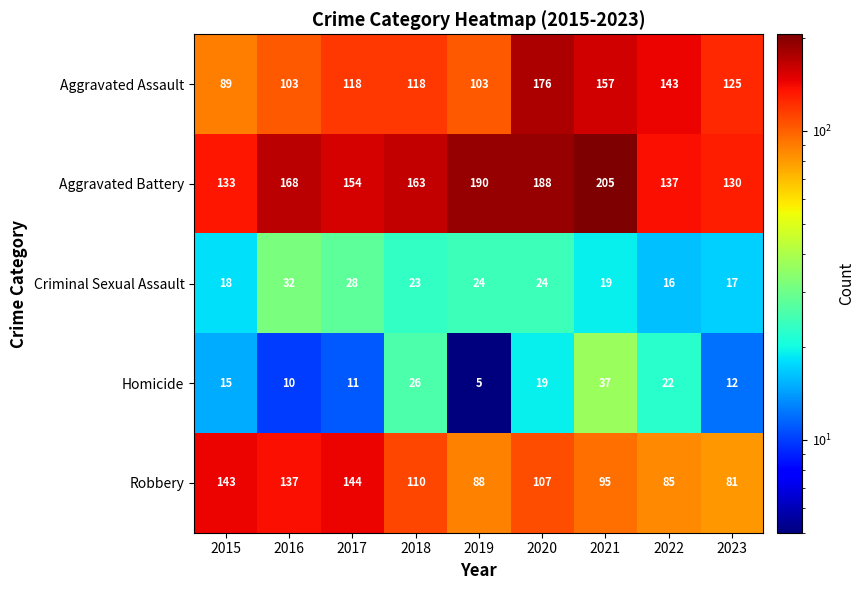

The value of Robbery at 2020 is 107. True or false?

True